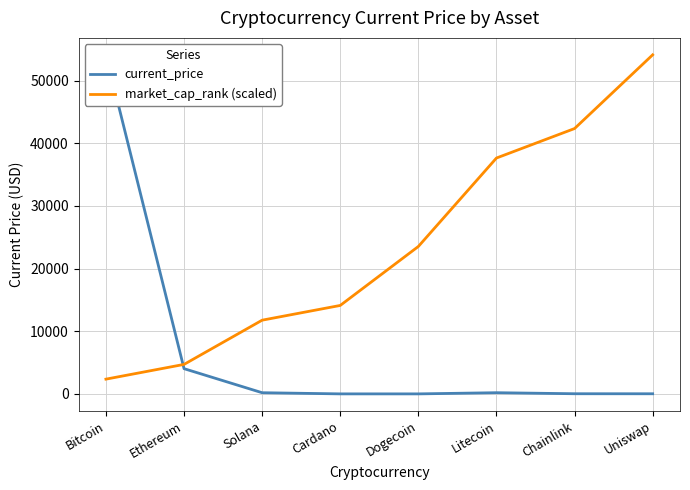

What is the lowest value of the market_cap_rank (scaled) series?

2353.4